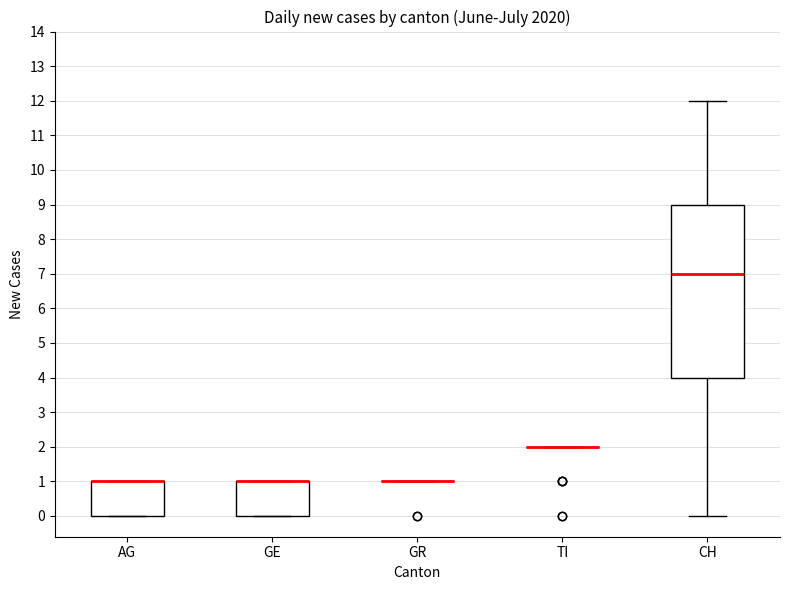

Where does the lower whisker of the box for CH end on the y-axis? The values are not printed on the chart, so give them approximately, as read against the axis.

0